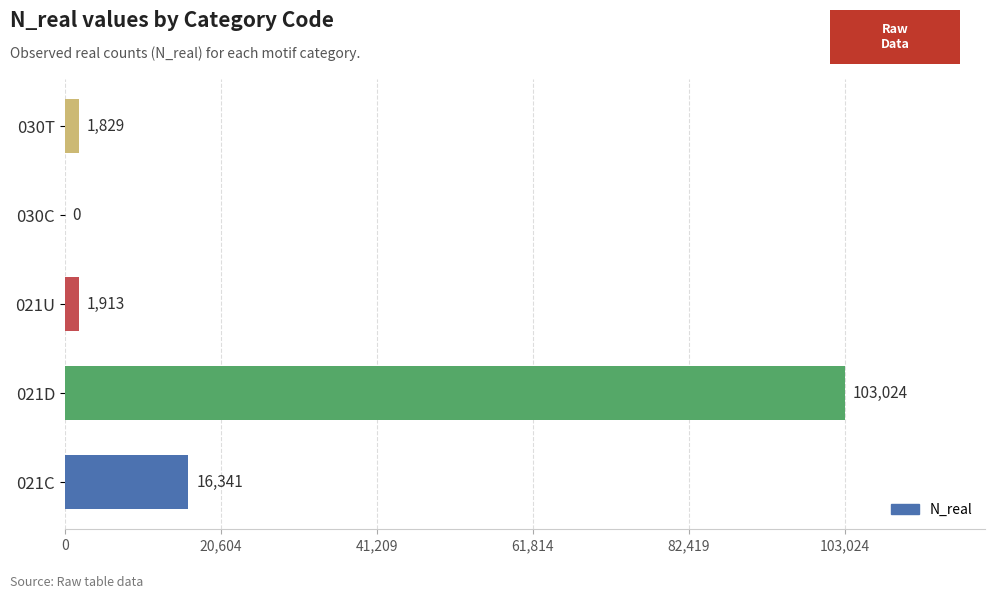

What is the change in value from 021D to 030T?

-101195